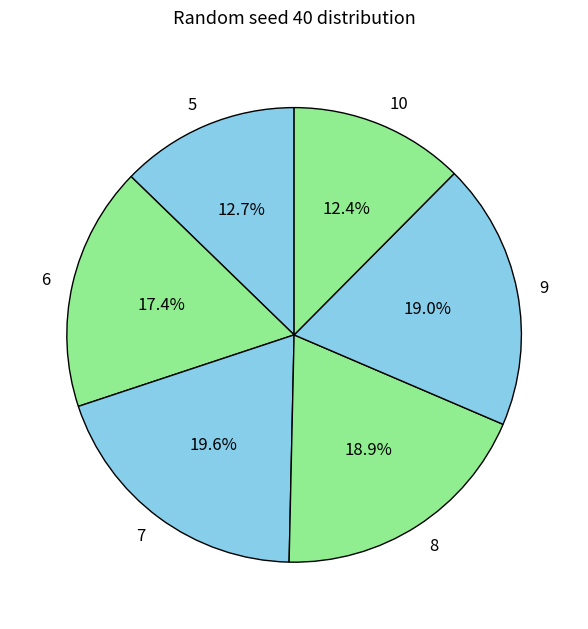

To the nearest percent, what is the difference between the 6 and 10 slice percentages?

5%